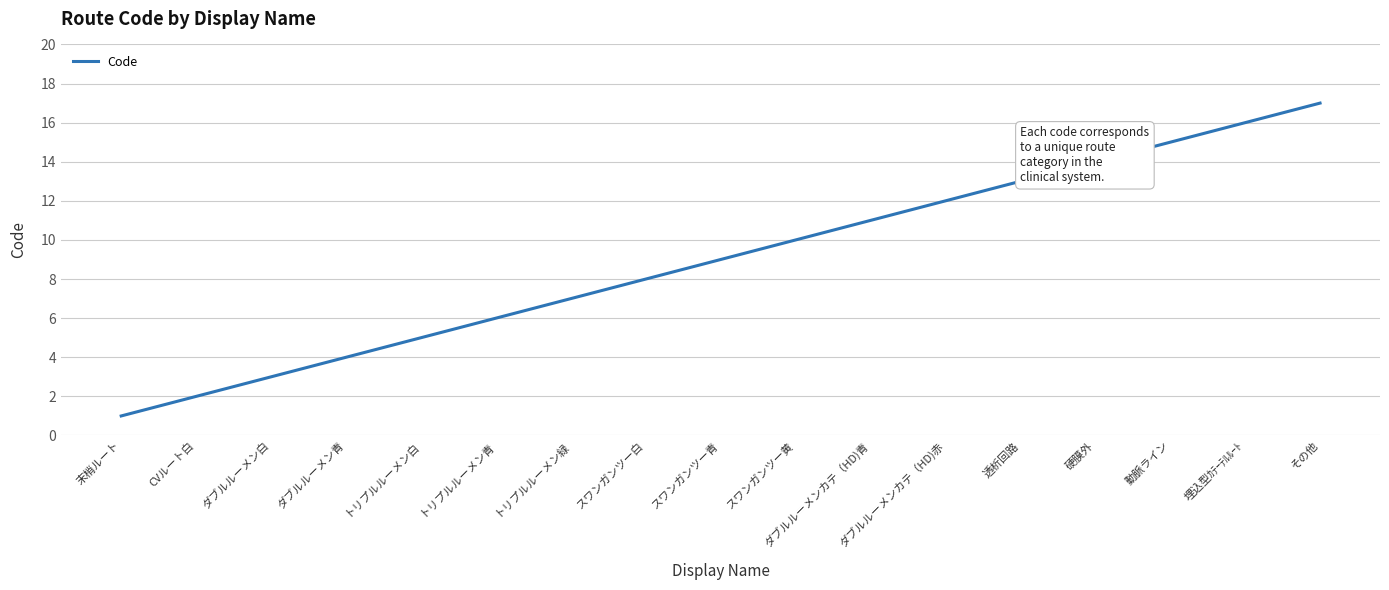

Which label corresponds to the smallest value in the chart?

末梢ルート